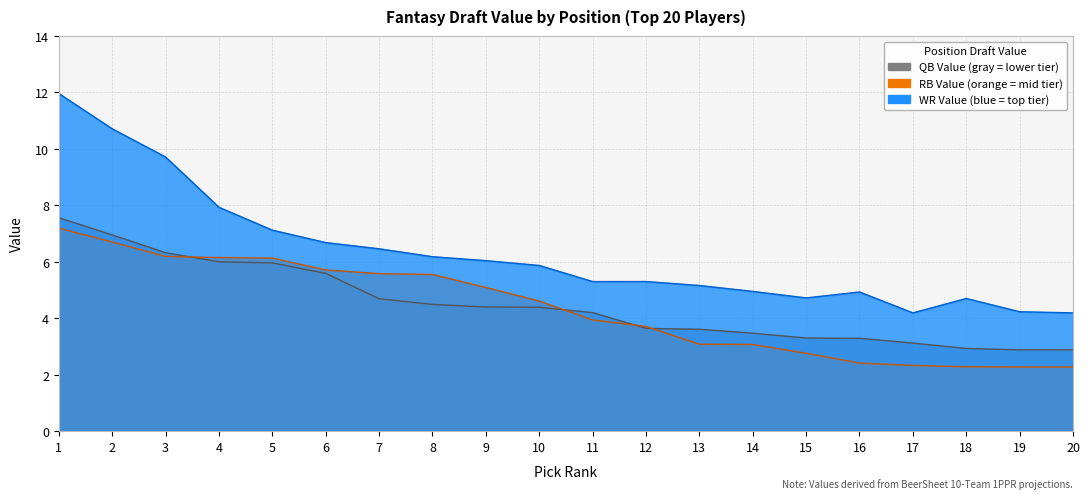

What is the smallest value displayed?

2.3